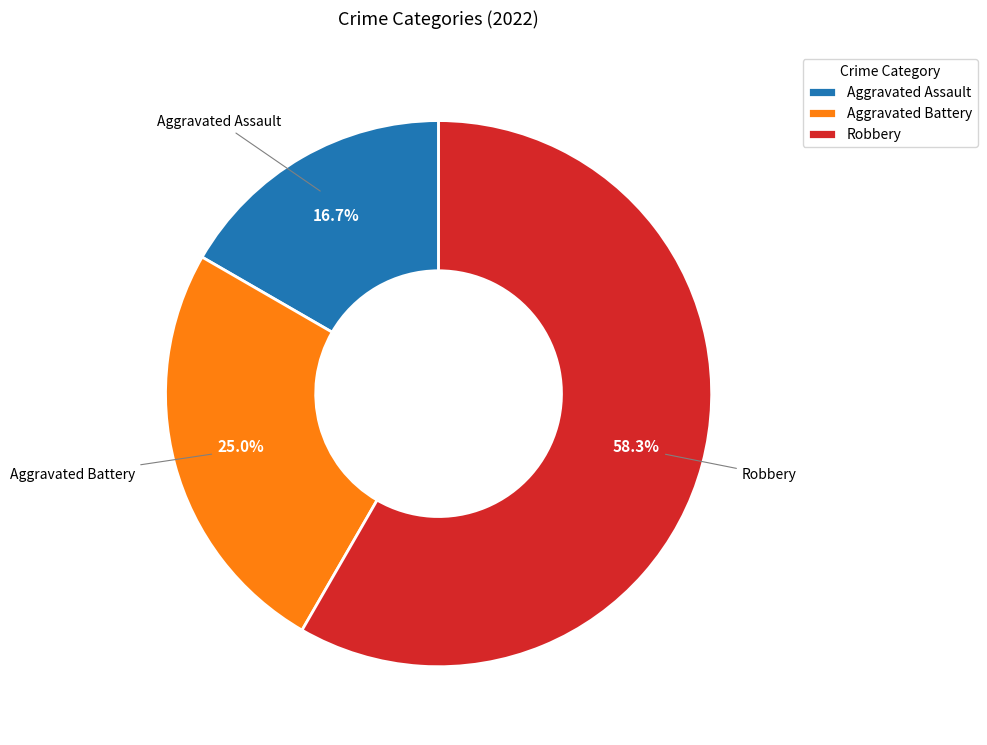

What percentage is the Robbery slice, to the nearest percent?

58%